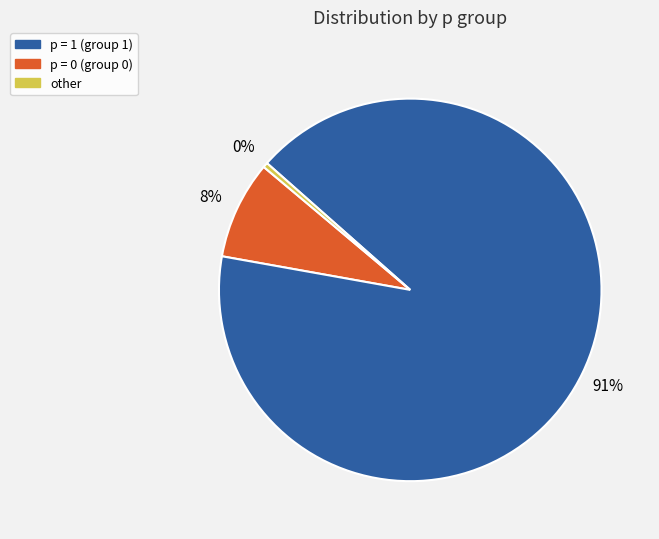

To the nearest percent, what is the average slice percentage?

33%